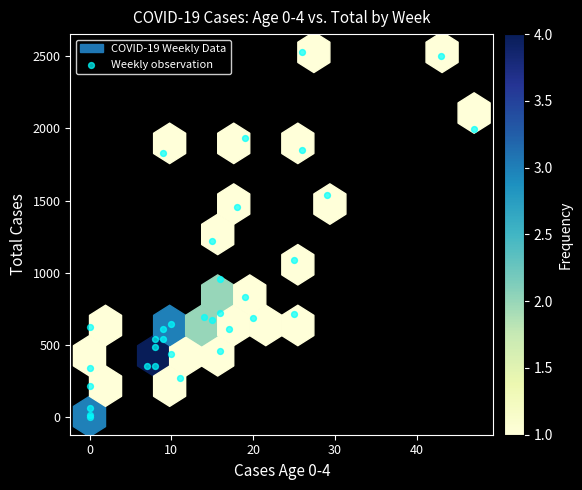

What Y value in the scatter plot is closest to 1266?

1222